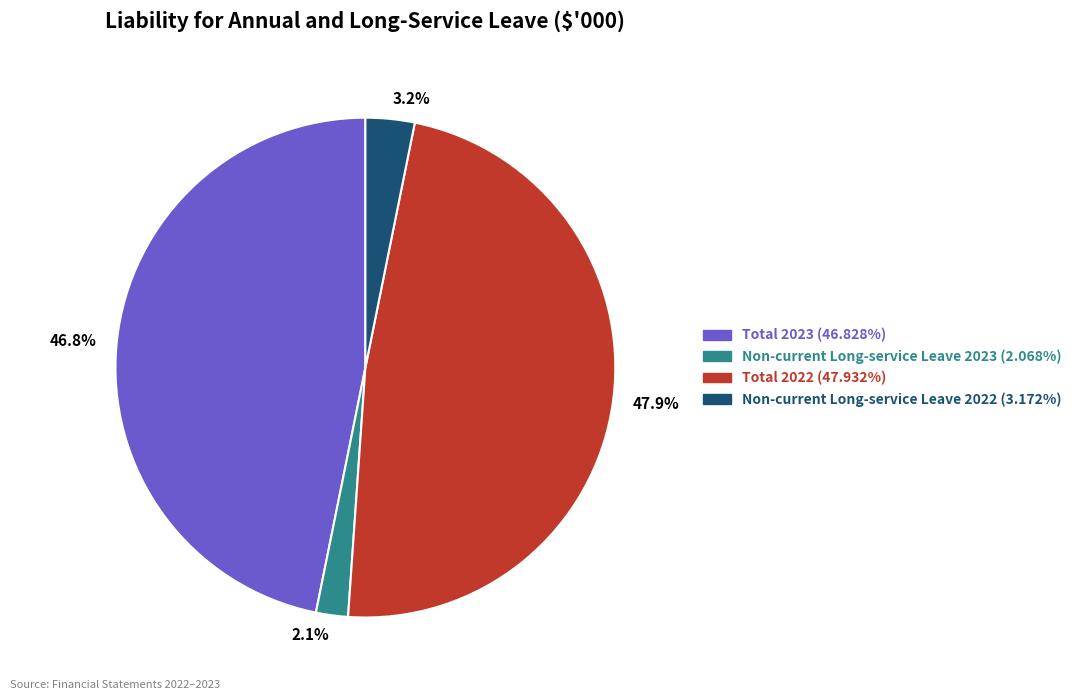

Does Non-current Long-service Leave 2023 represent more than half of the total?

No